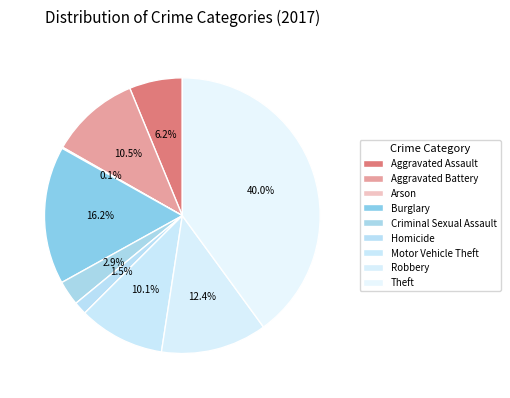

Is there any slice that represents more than half of the pie?

No